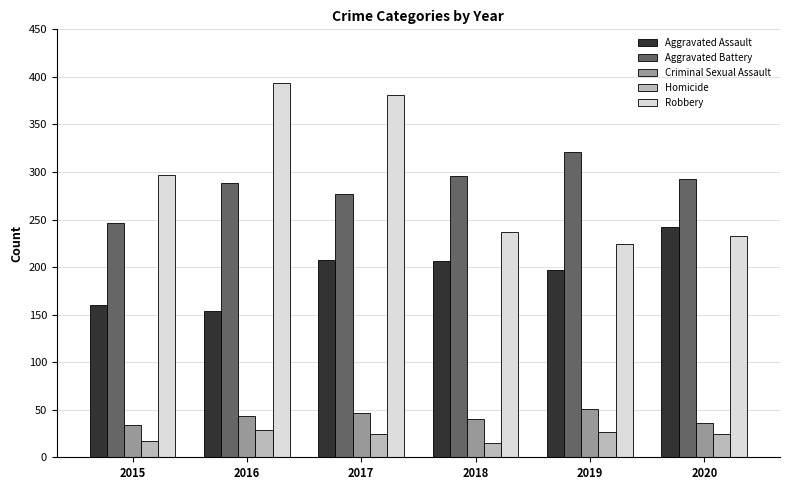

Is the value of Aggravated Assault at 2017 greater than the value of Homicide at 2017?

Yes